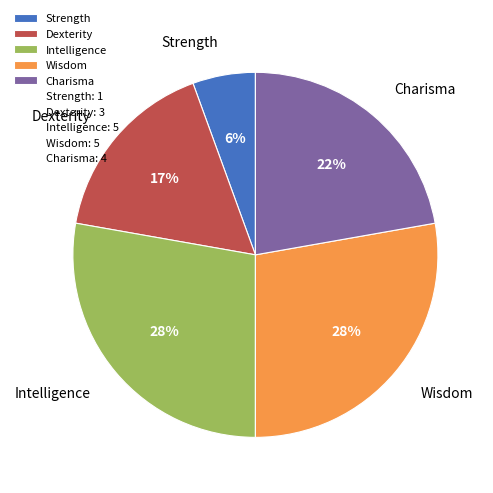

To the nearest percent, what is the difference between the largest and smallest slice percentages?

22%